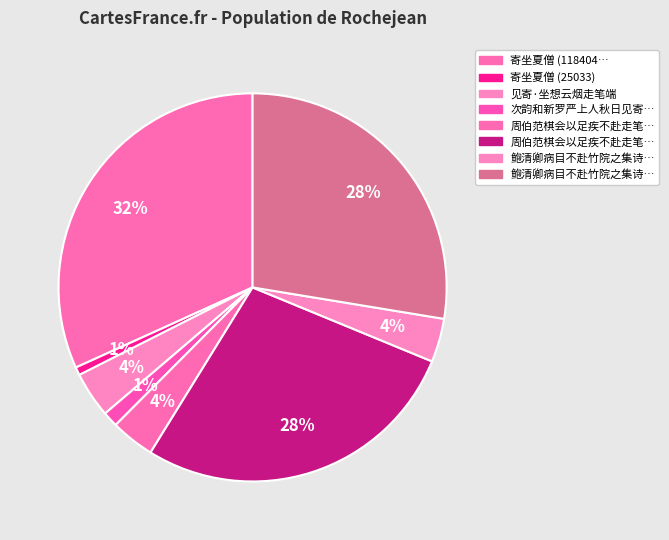

How many segments does this pie chart have?

8